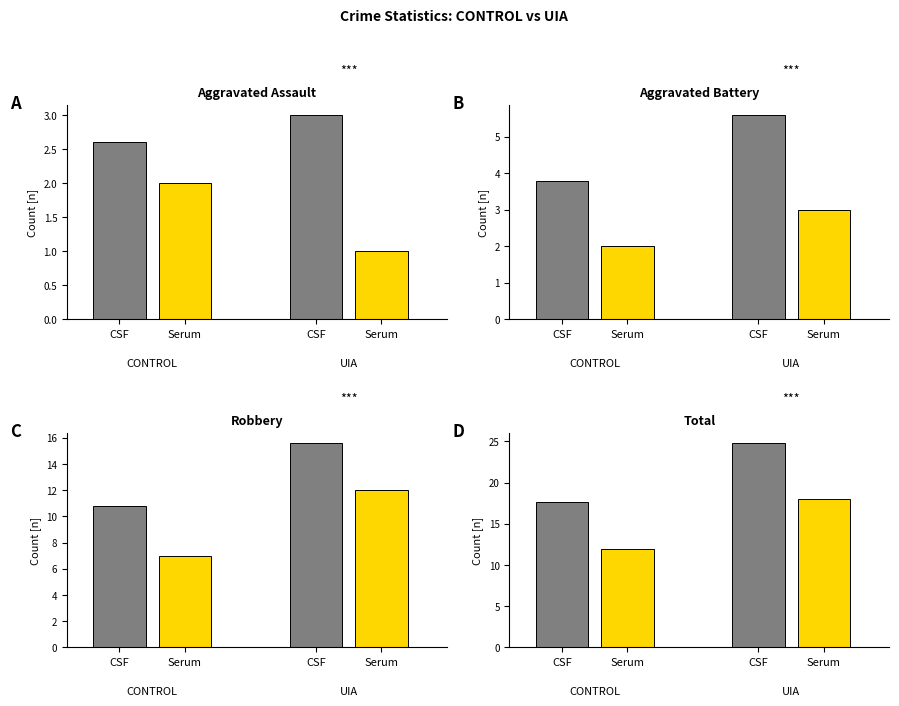

At how many categories does at least one series exceed 13?

3